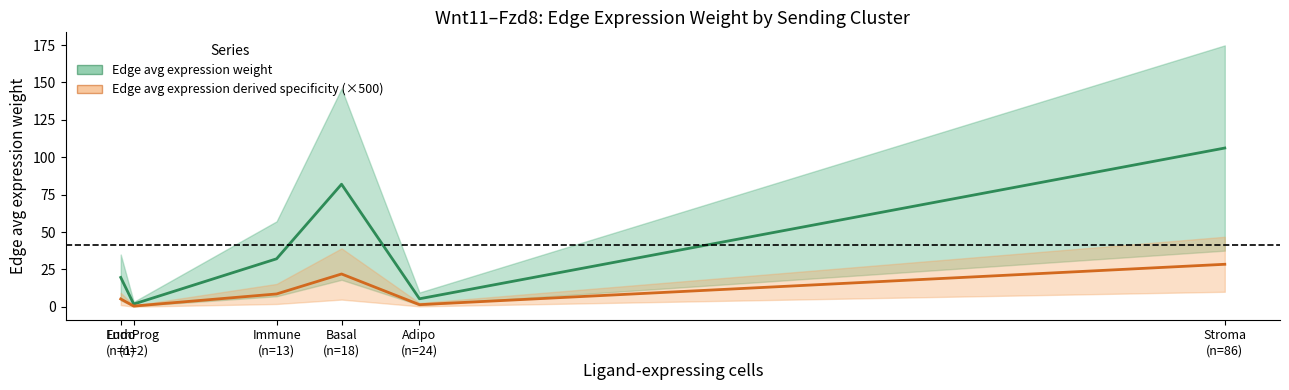

What is the total value across all series at Basal
(n=18)?

103.9